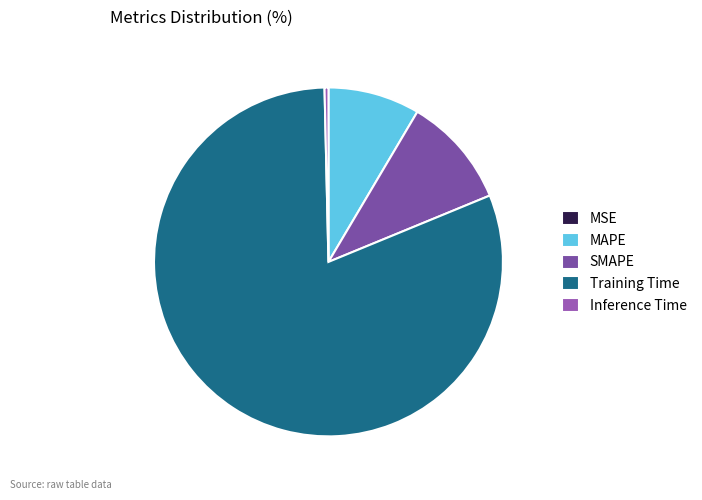

Count the number of slices in the pie.

5